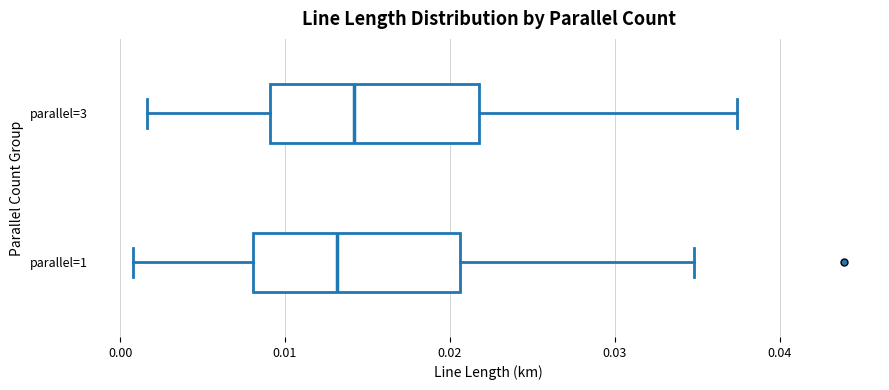

Which box has the furthest to the right median line?

parallel=3